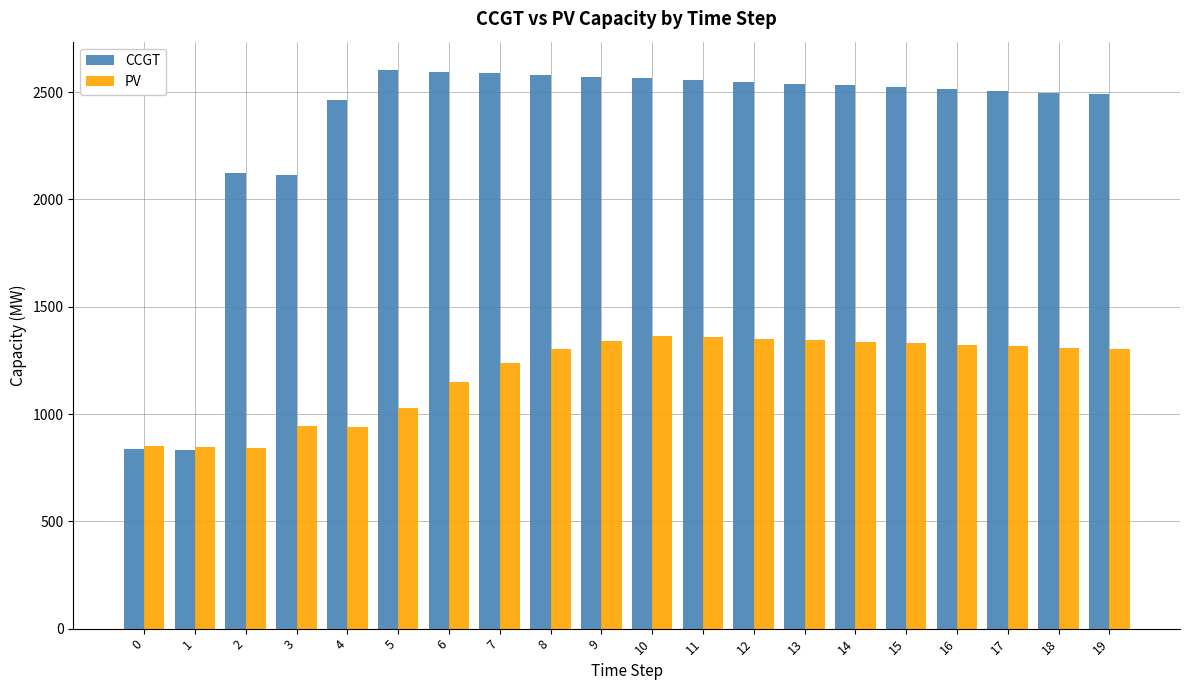

At which label is CCGT closest to 1719?

3